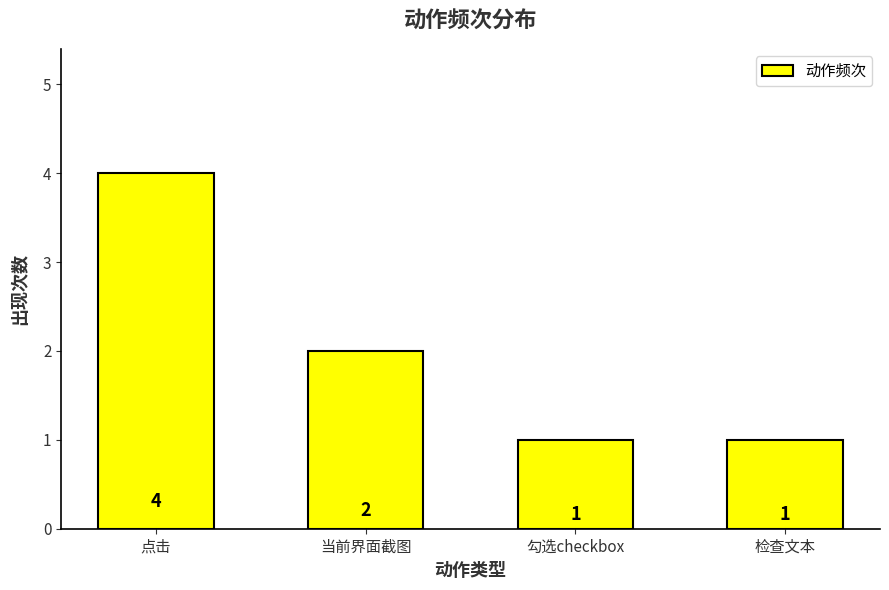

Between 检查文本 and 点击, which is larger?

点击